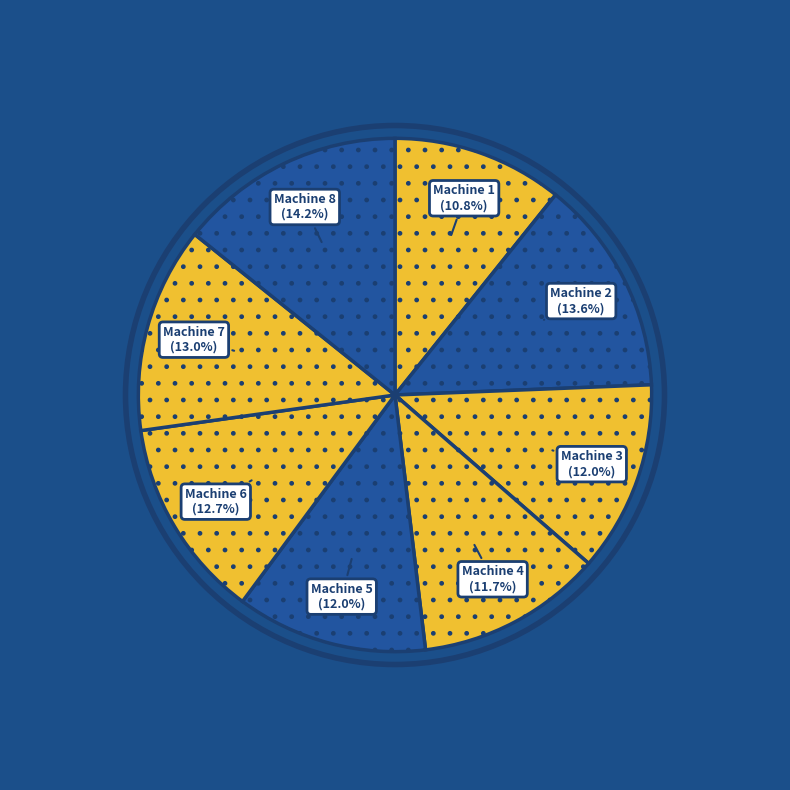

Count the number of slices in the pie.

8